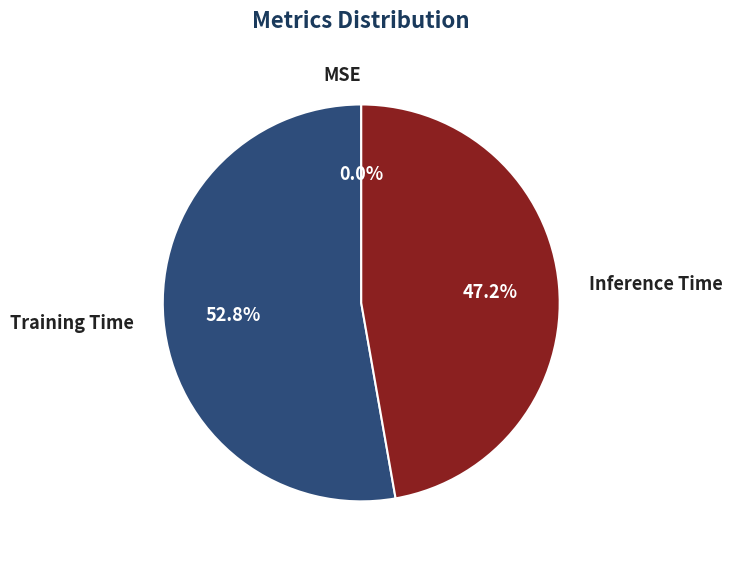

Which slice is the largest?

Training Time